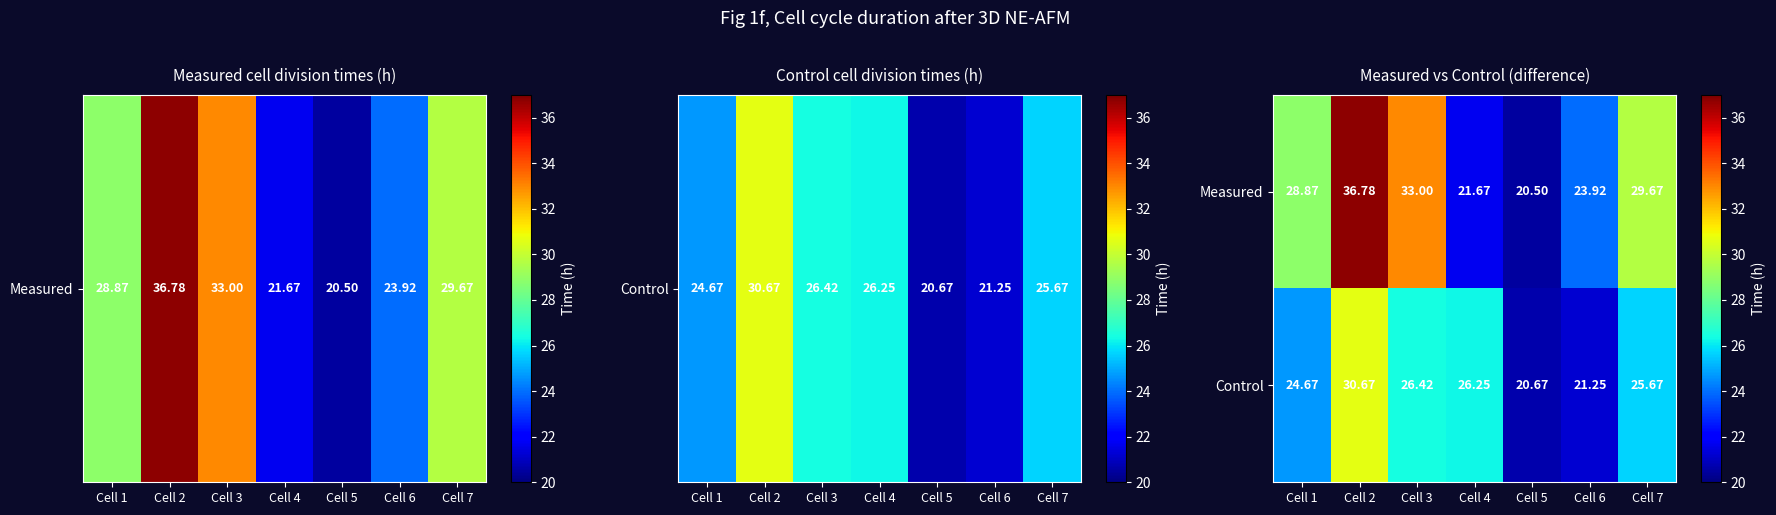

How many distinct data groups are displayed?

2